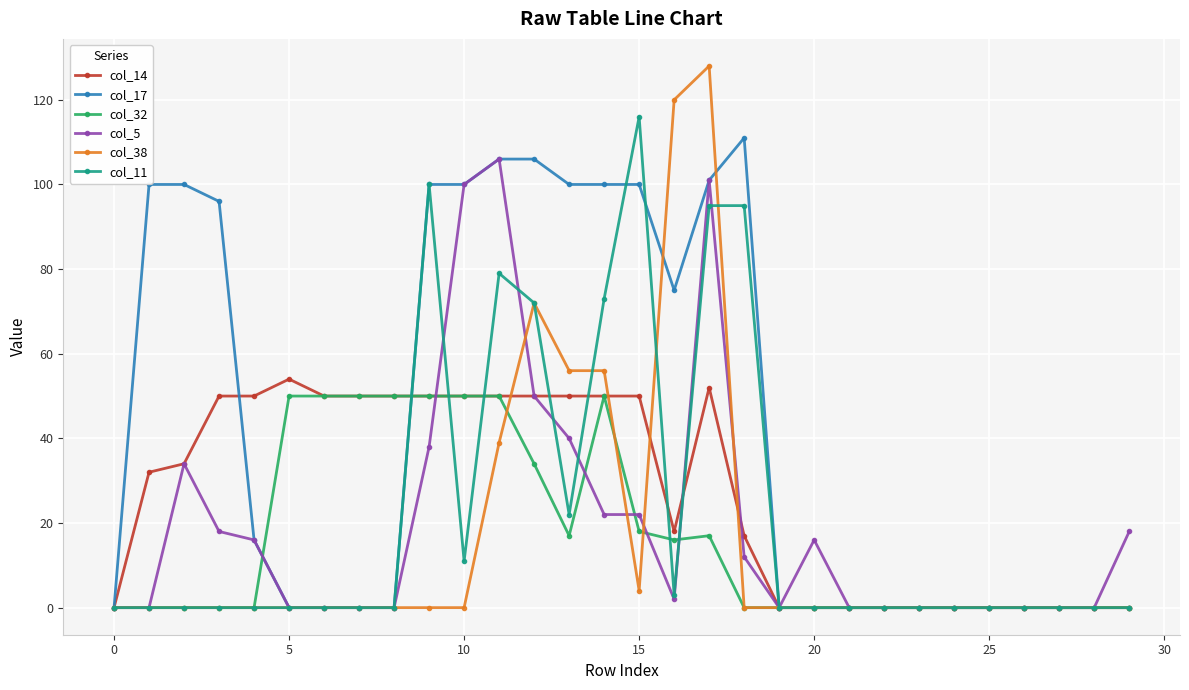

What is the greatest value displayed?

128